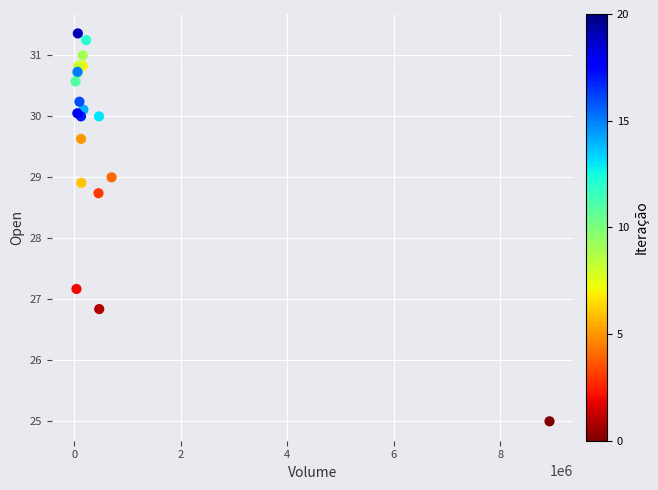

What Y value in the scatter plot is closest to 28?

28.7